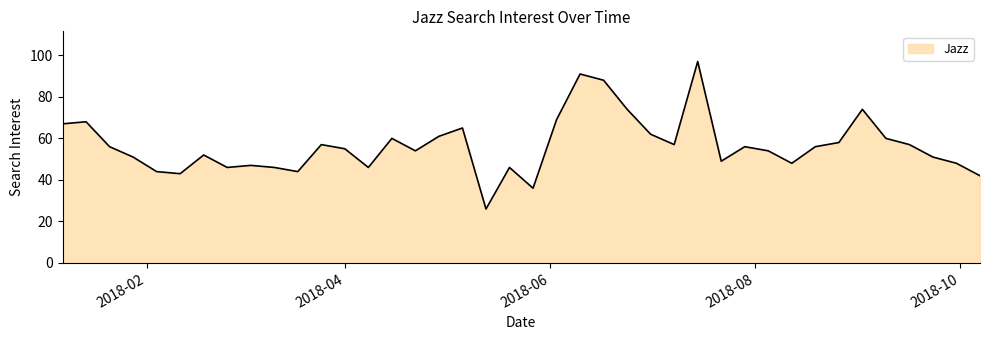

What is the minimum value shown in the chart?

26